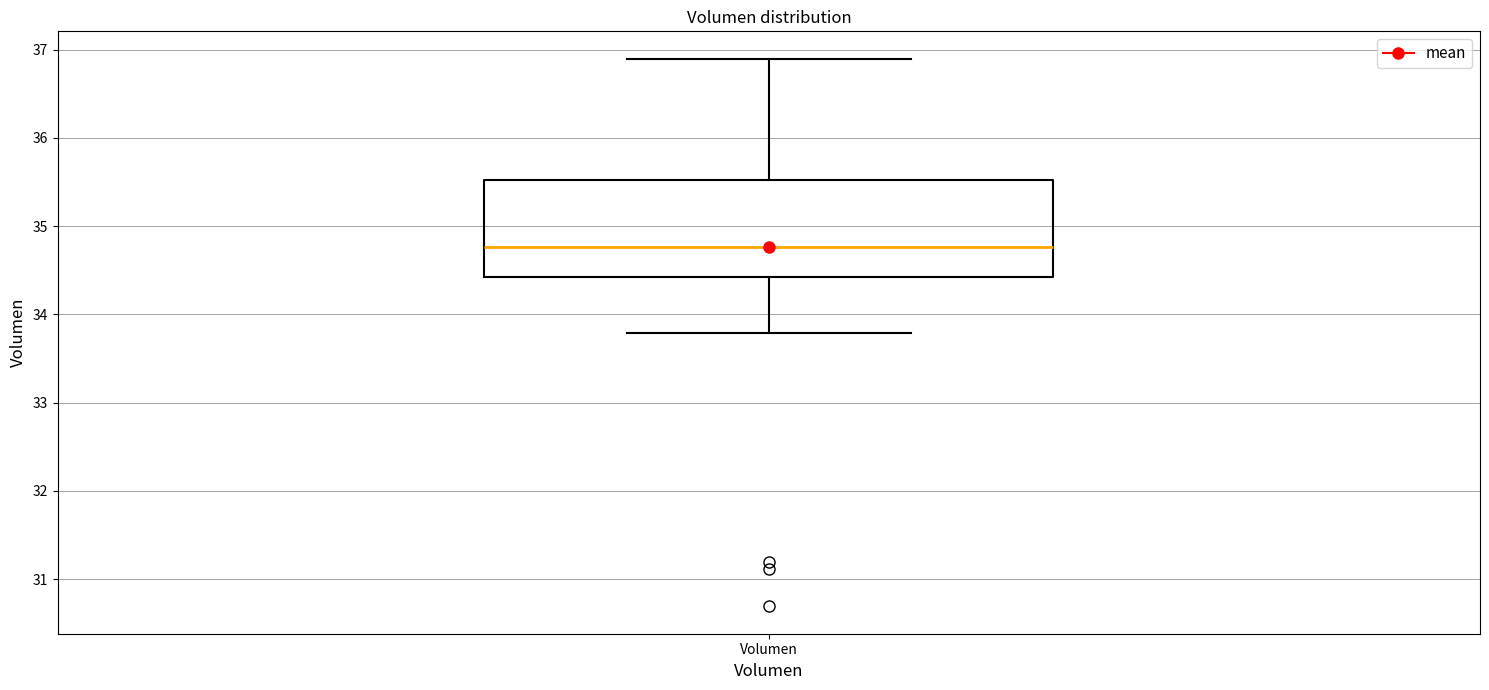

Transcribe this box plot: give where the median line is, the range the box spans, and where the two whiskers end, as read against the y-axis. The values are not printed on the chart, so give them approximately, as read against the axis.

median 34.8, box 34.4 to 35.5, whiskers 33.8 to 36.9